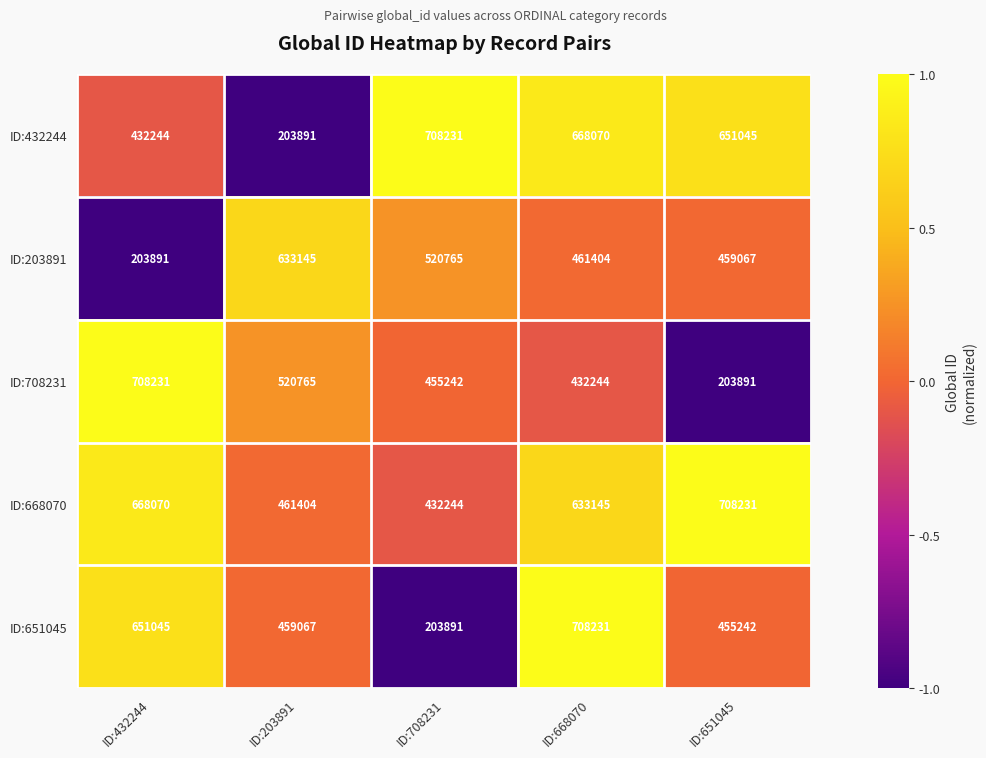

Reading left to right, transcribe all the data shown in this chart.

ID:432244: ID:432244=432244	ID:203891=203891	ID:708231=708231	ID:668070=668070	ID:651045=651045
ID:203891: ID:432244=203891	ID:203891=633145	ID:708231=520765	ID:668070=461404	ID:651045=459067
ID:708231: ID:432244=708231	ID:203891=520765	ID:708231=455242	ID:668070=432244	ID:651045=203891
ID:668070: ID:432244=668070	ID:203891=461404	ID:708231=432244	ID:668070=633145	ID:651045=708231
ID:651045: ID:432244=651045	ID:203891=459067	ID:708231=203891	ID:668070=708231	ID:651045=455242